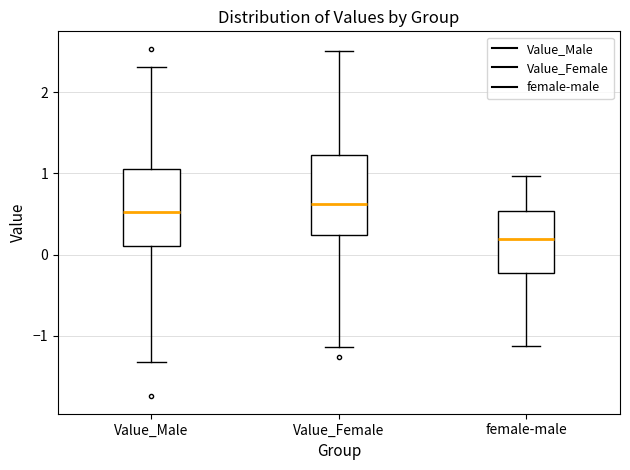

Reading left to right, read every box against the y-axis: the position of its median line, the range the box covers, and the ends of its whiskers. The values are not printed on the chart, so give them approximately, as read against the axis.

Value_Male: median 0.5, box 0.1 to 1.1, whiskers -1.3 to 2.3
Value_Female: median 0.6, box 0.2 to 1.2, whiskers -1.1 to 2.5
female-male: median 0.2, box -0.2 to 0.5, whiskers -1.1 to 1.0